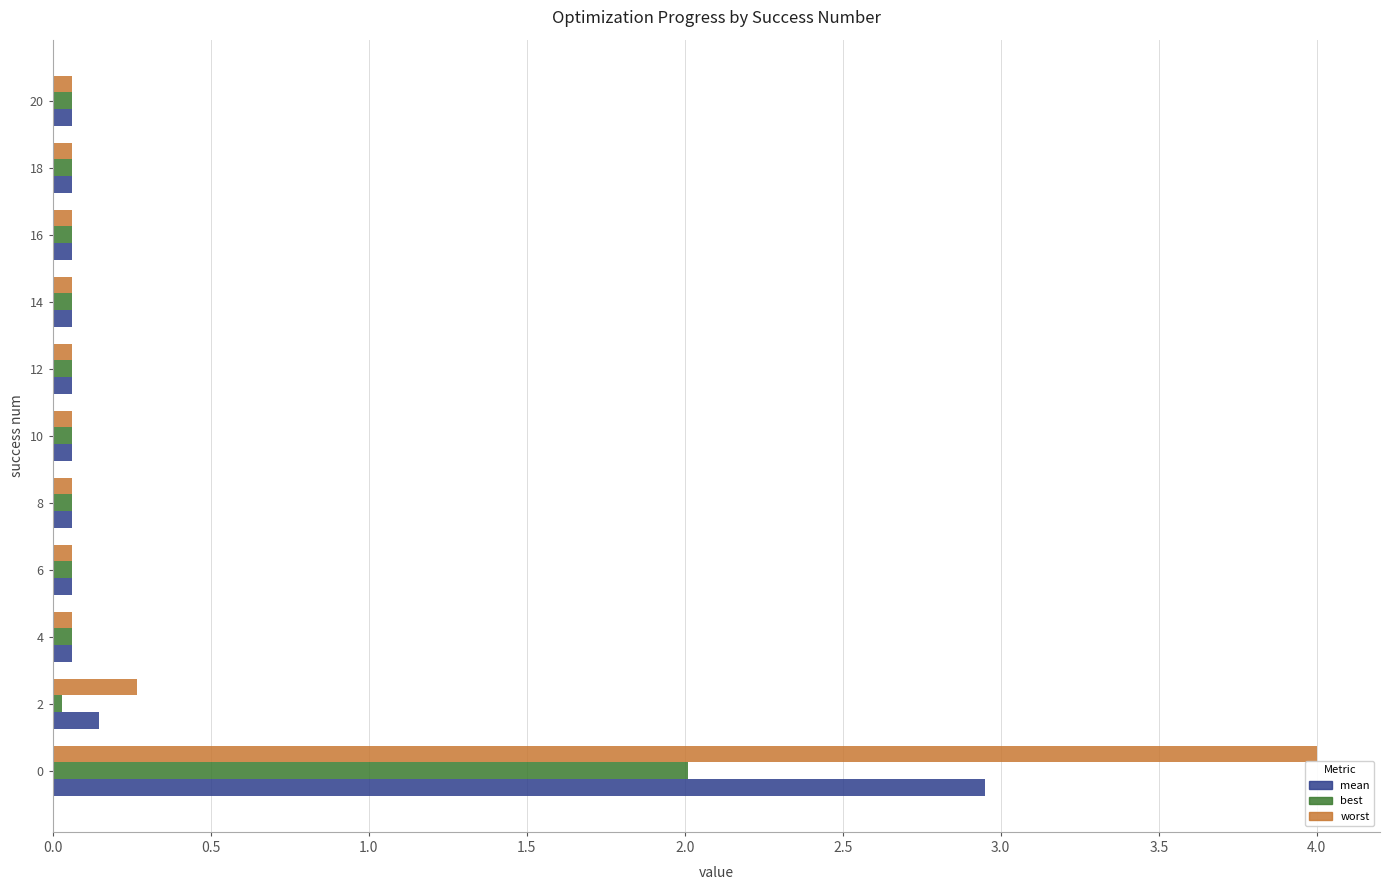

List the series in order of their peak value, highest first.

worst, mean, best